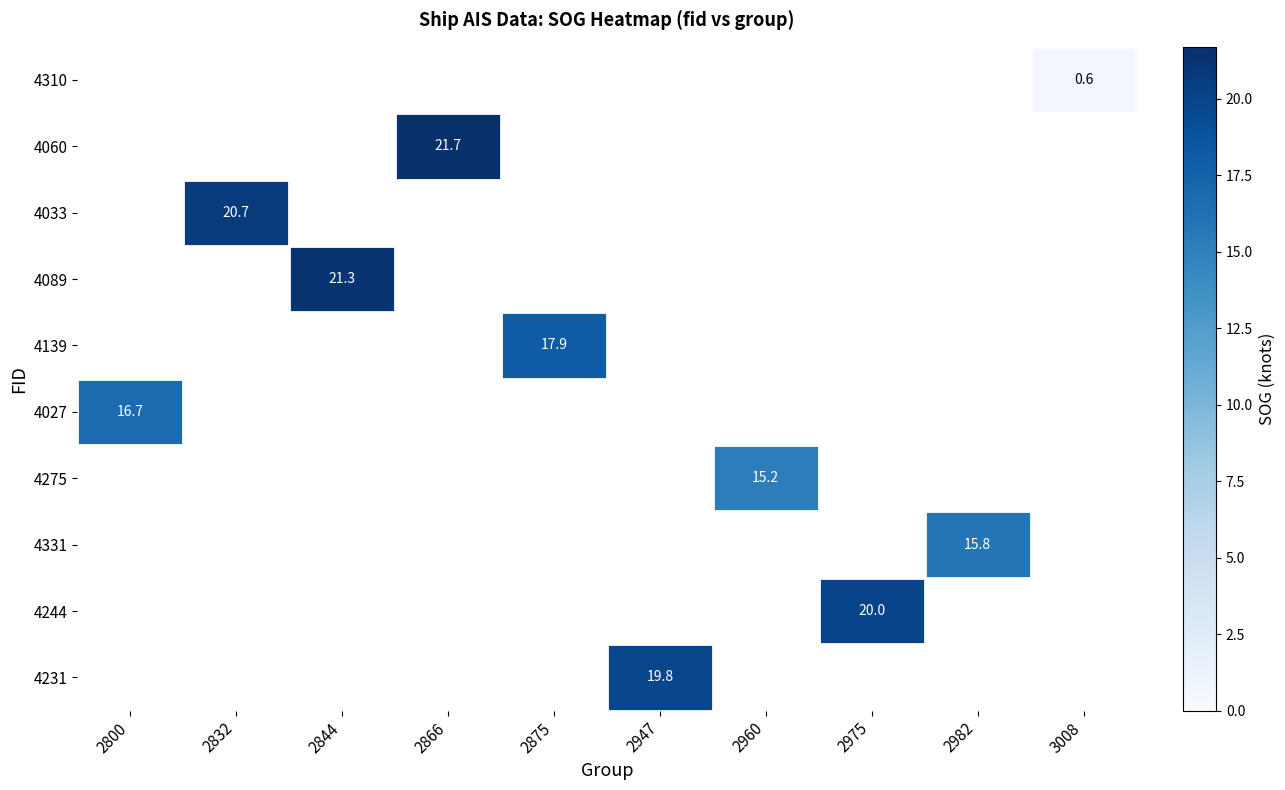

At how many categories does at least one series exceed 20?

3